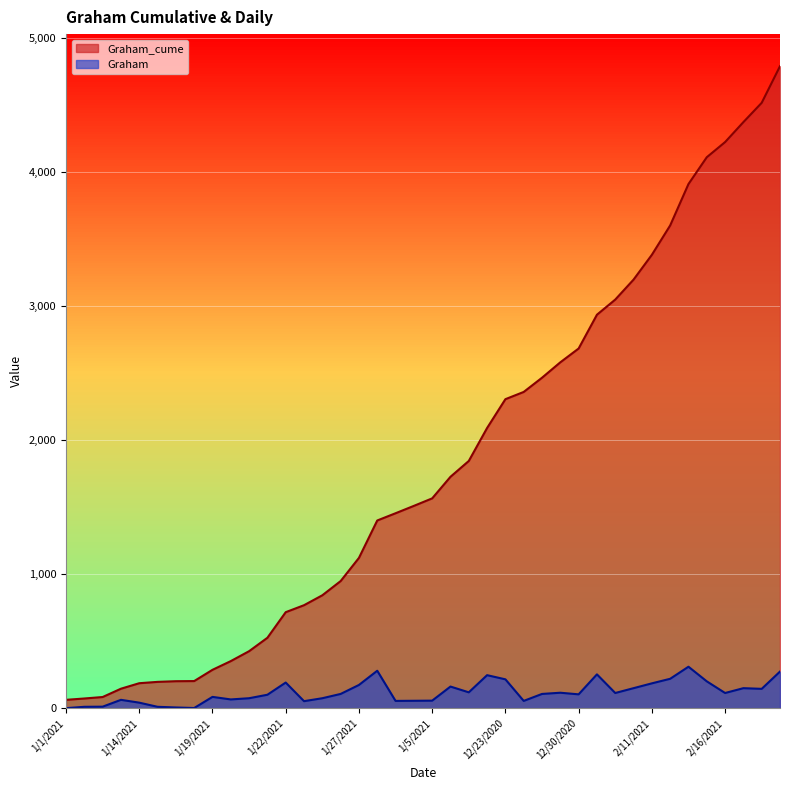

In Graham, how many points are higher than both neighbors (excluding endpoints)?

10